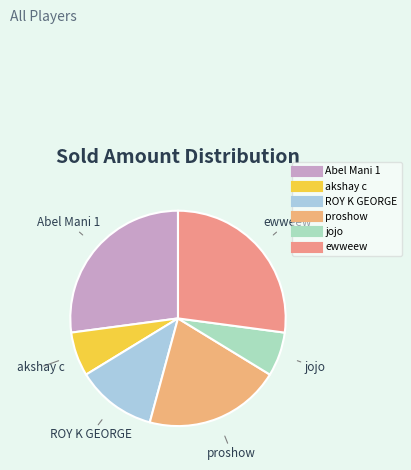

Is there a majority slice in this chart?

No